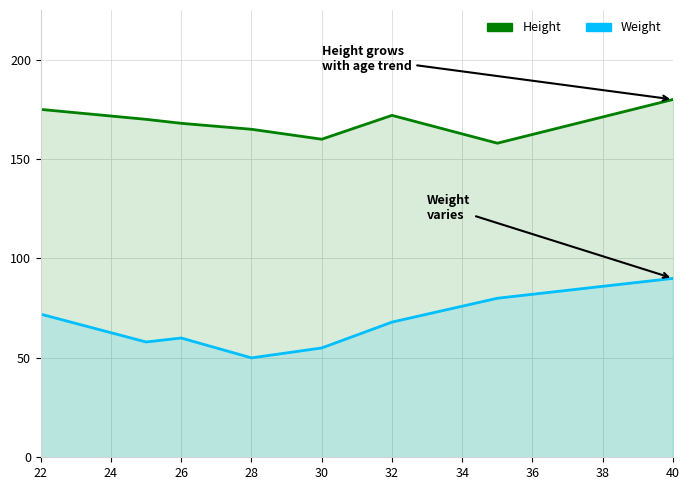

What is the smallest value displayed?

50